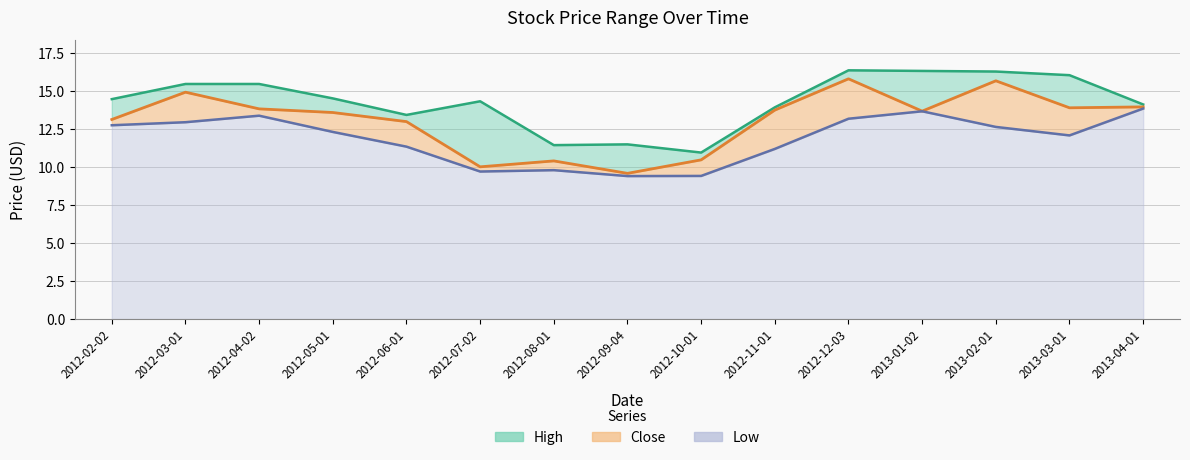

What is the value of the Close point at the 12th from the left?

13.7